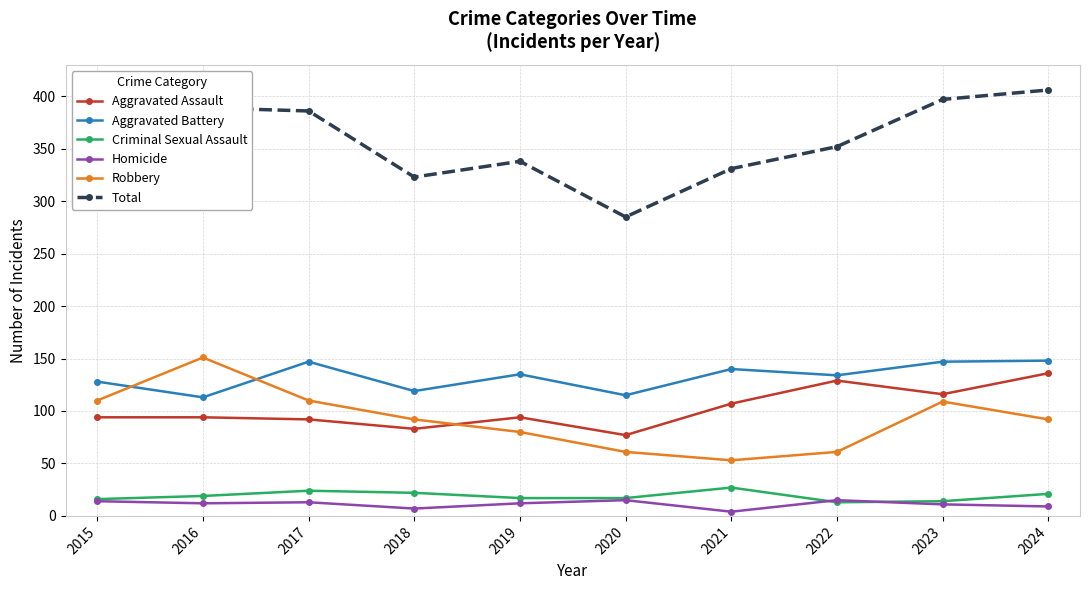

How many lines are shown in the chart?

6